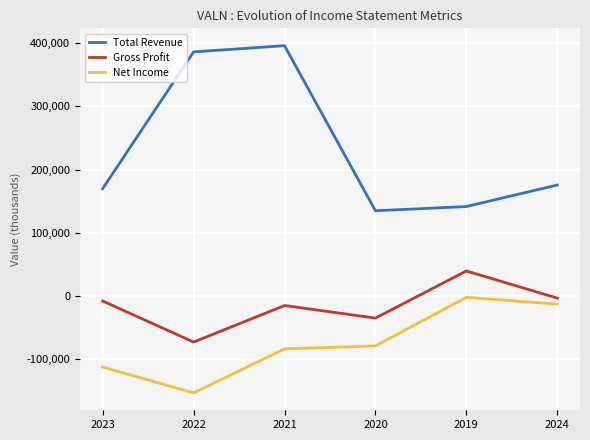

The Total Revenue series shows 84783 at 2023. True or false?

False